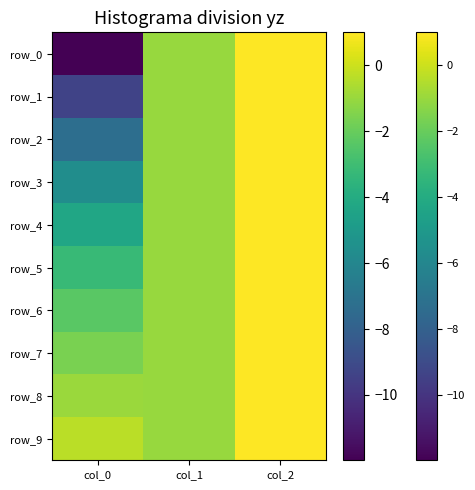

Which has a higher value, col_2 or col_1?

col_2